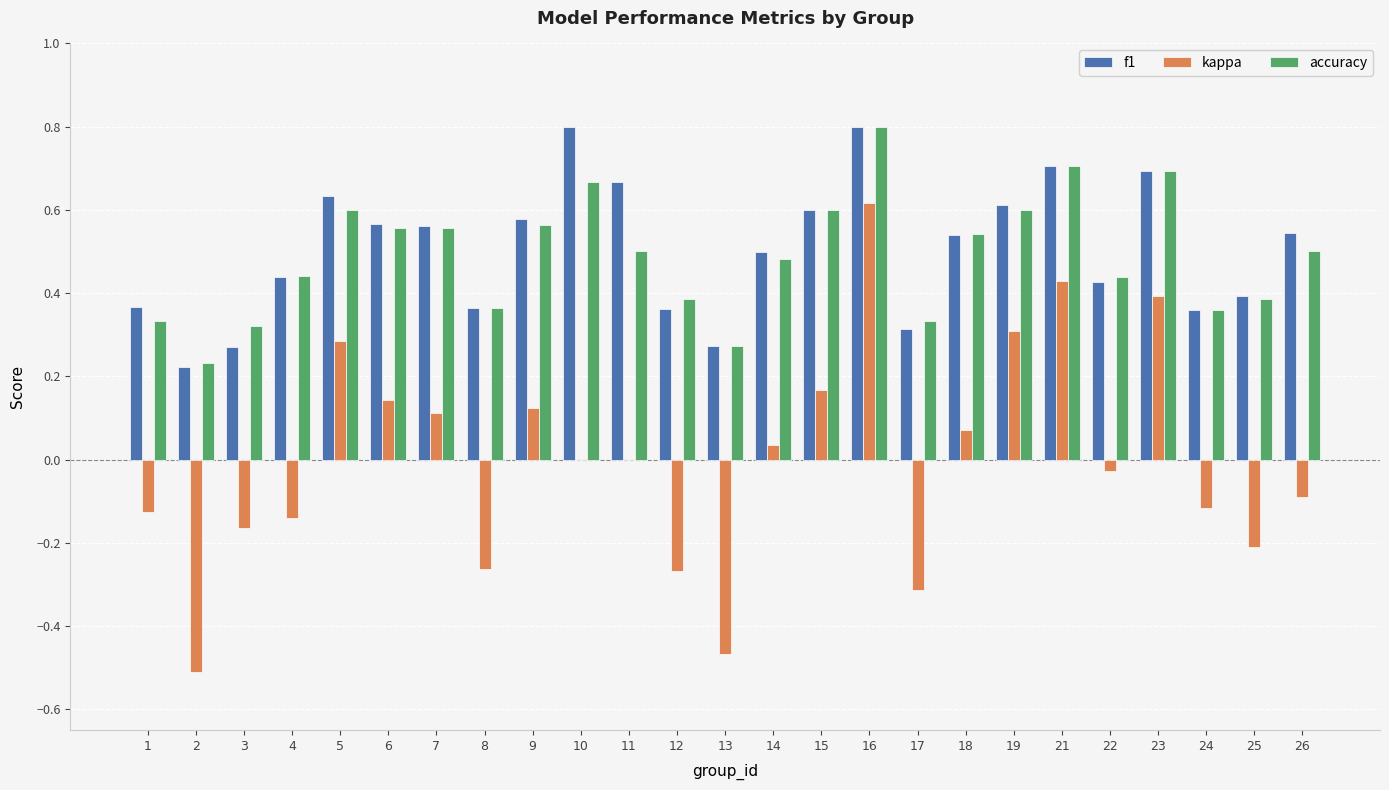

What is the sum of the f1 values at 2 and 11?

0.9